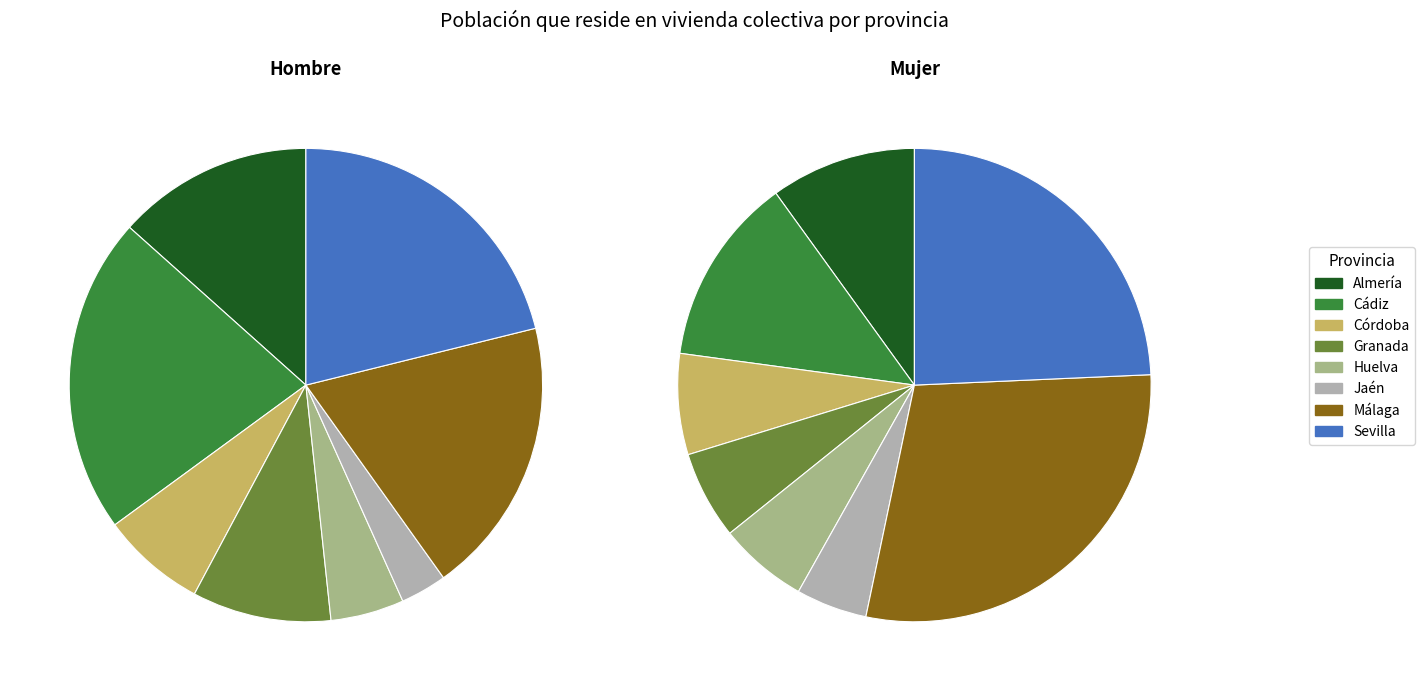

What is the smallest slice in the pie chart?

Jaén